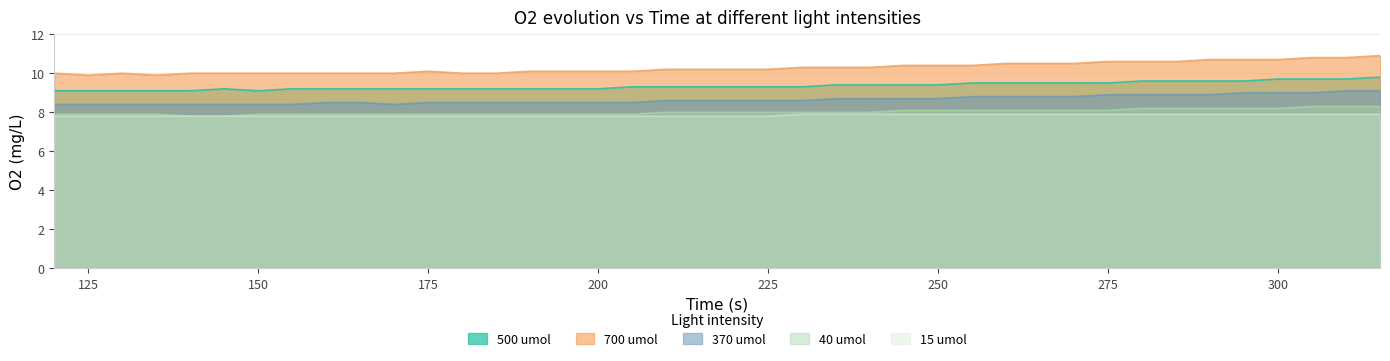

What is the average value of the 40 umol series?

8.0